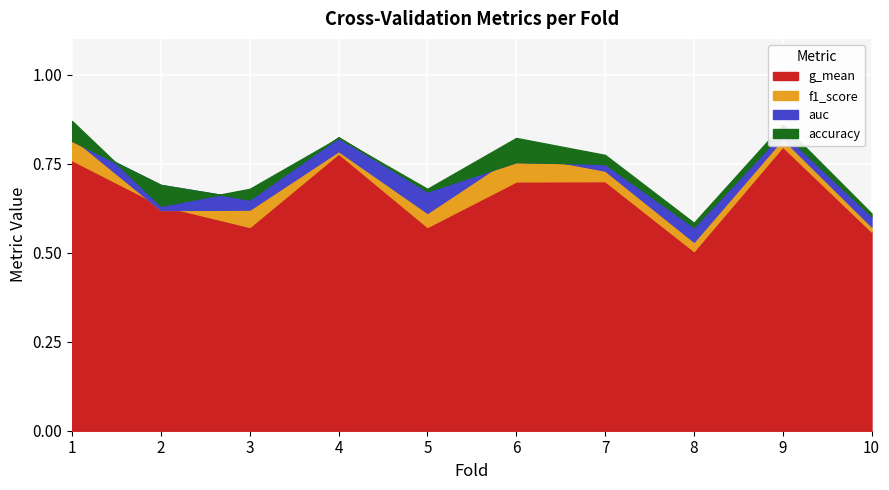

Which series has the largest range (max minus min)?

g_mean